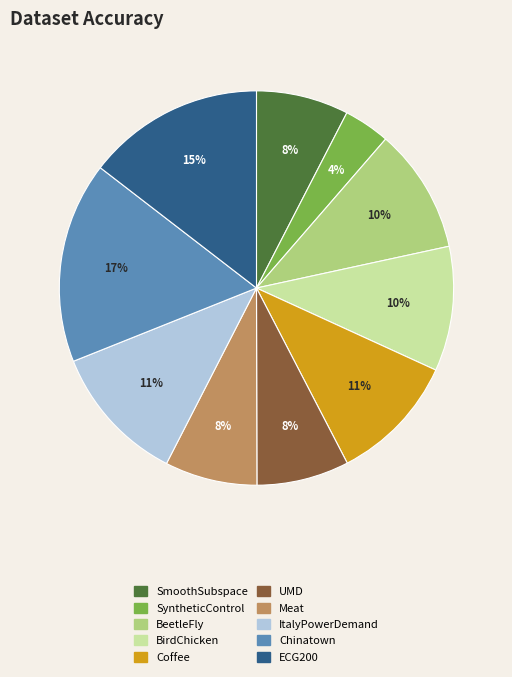

To the nearest percent, what is the difference between the largest and smallest slice percentages?

13%